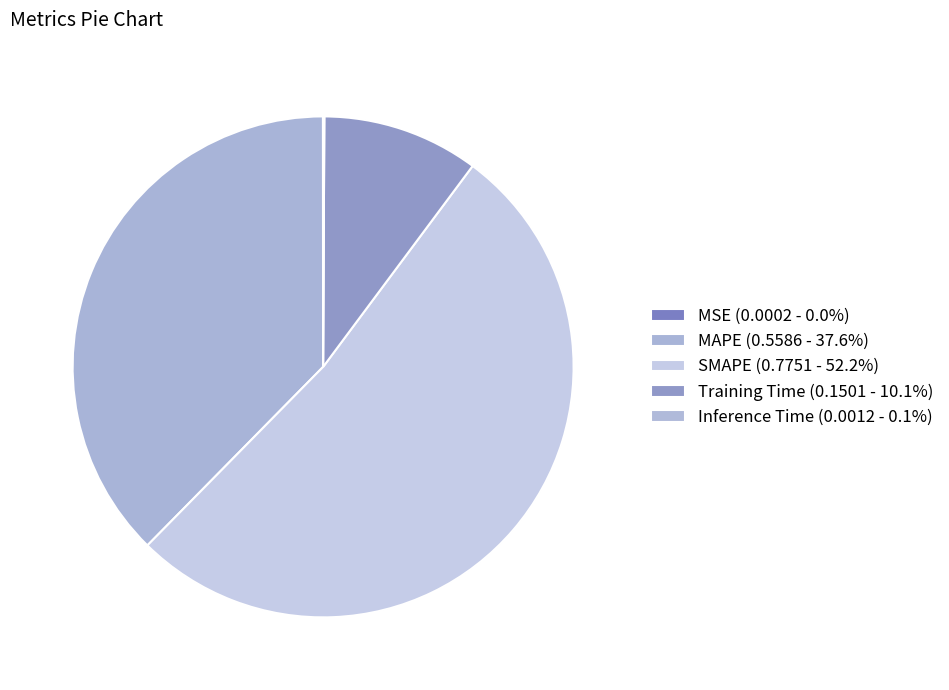

Which slice represents more than half of the pie?

SMAPE